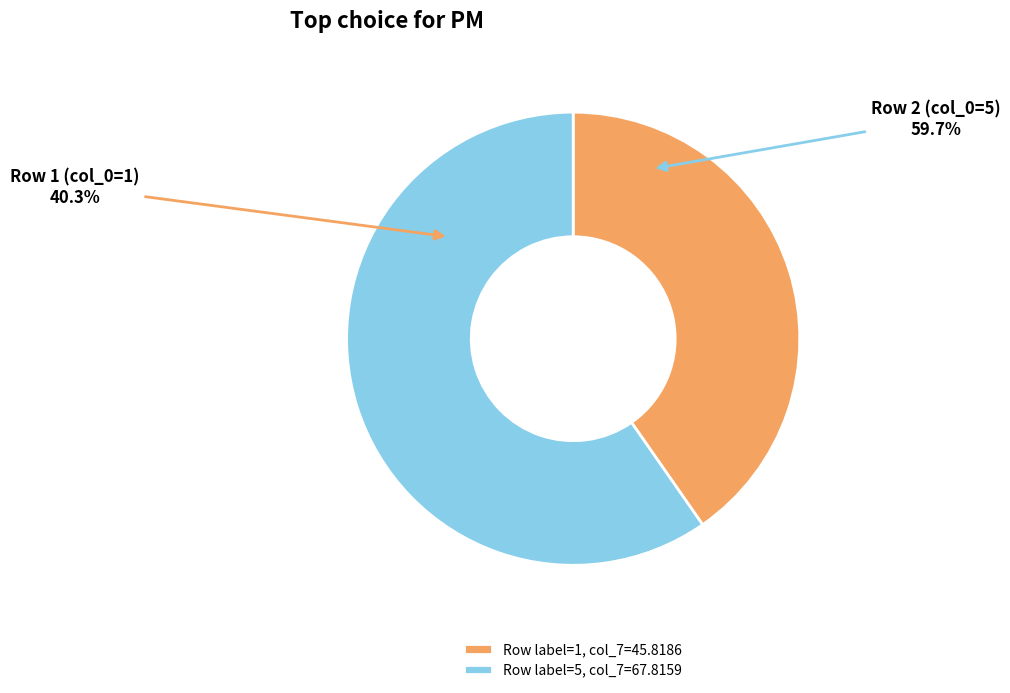

Approximately how many times larger is the value at 1 compared to 5?

0.7